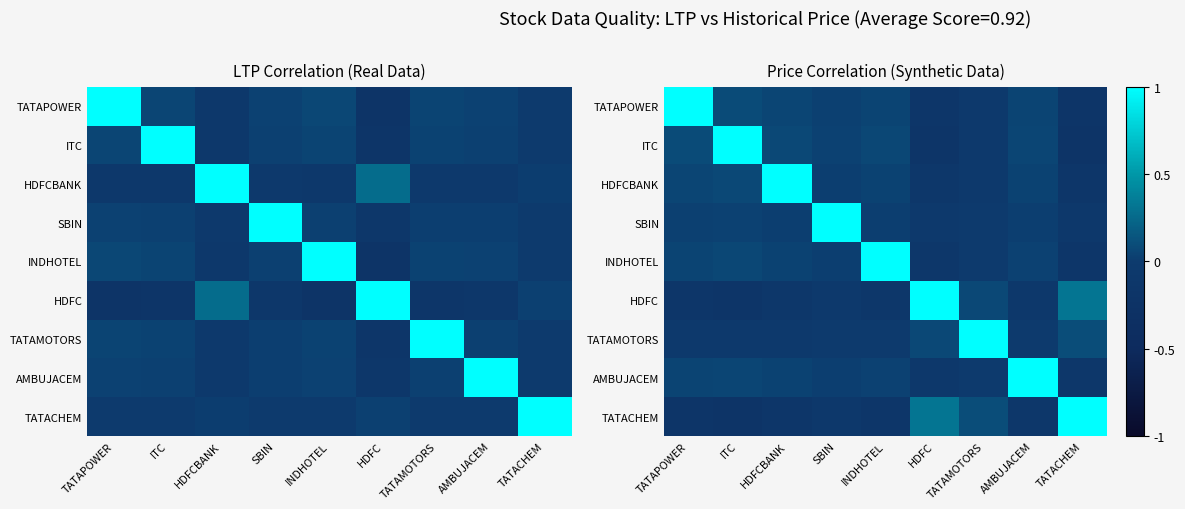

The TATAPOWER series shows -0.0 at TATAMOTORS. True or false?

False